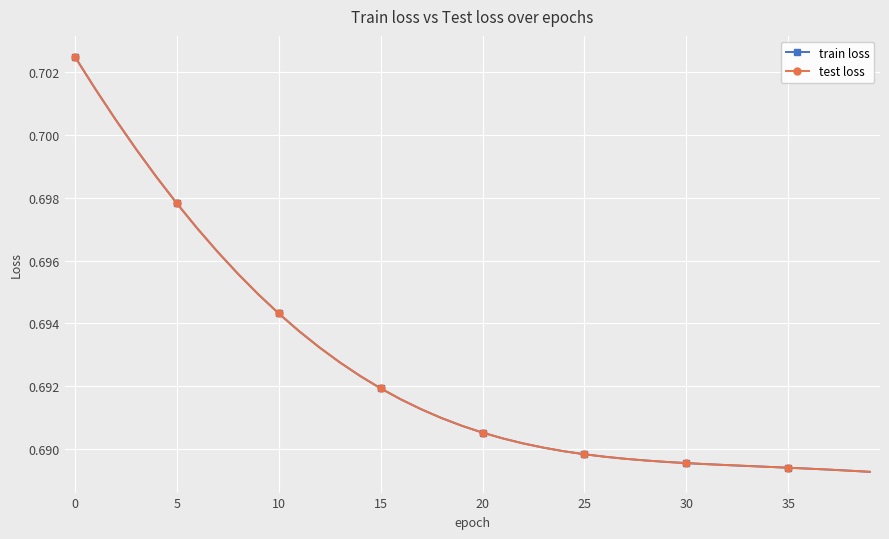

True or false: train loss and test loss cross at least once.

False